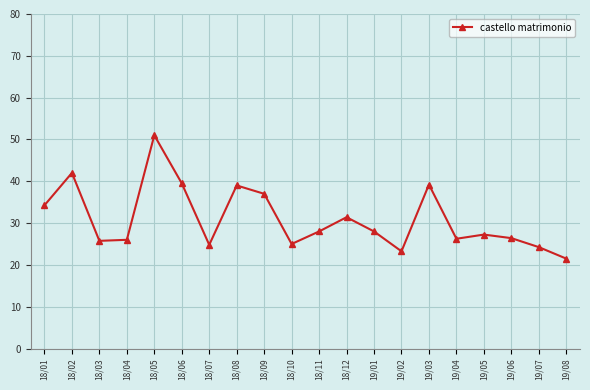

Is it true that the value at 19/07 is 12.1?

False